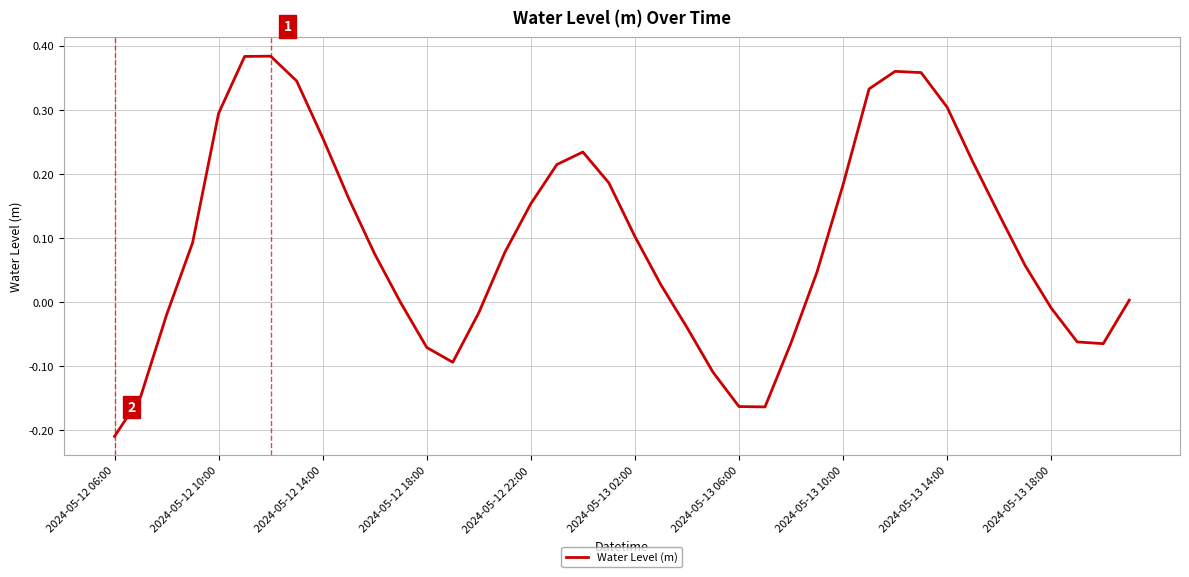

What is the difference between the maximum and minimum values?

0.6